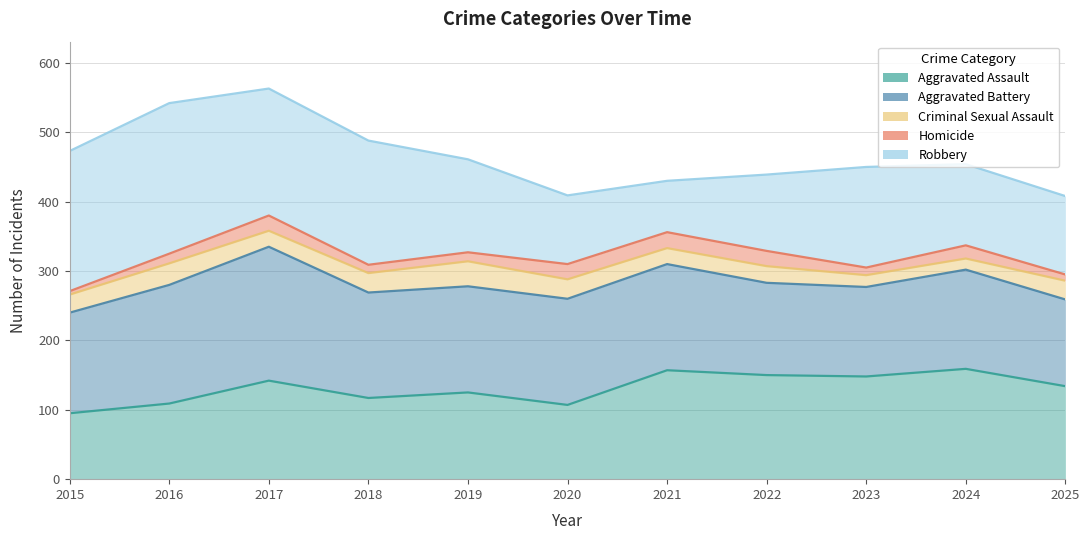

What is the value of the Homicide point at the 3rd from the left?

380